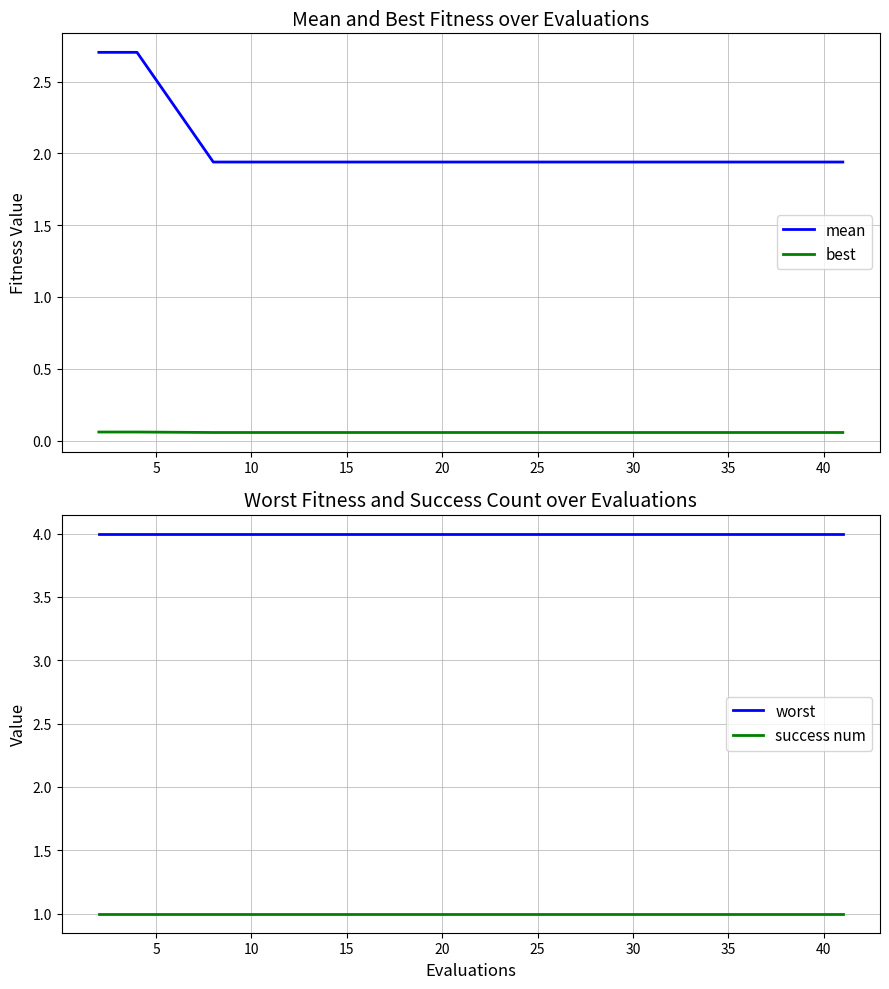

True or false: mean and best cross at least once.

False